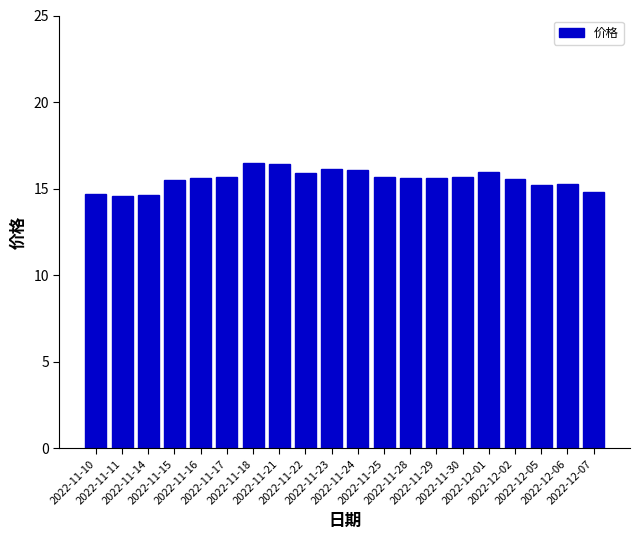

What is the ratio of the value at 2022-11-28 to the value at 2022-11-15?

1.0